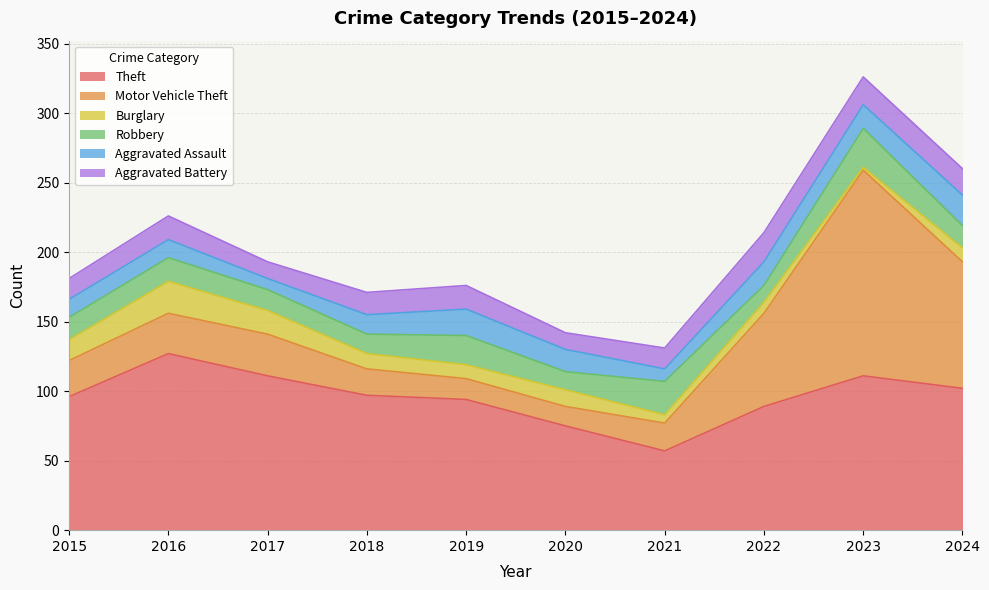

Rank the series at 2023 from lowest to highest value.

Burglary, Aggravated Assault, Aggravated Battery, Robbery, Theft, Motor Vehicle Theft